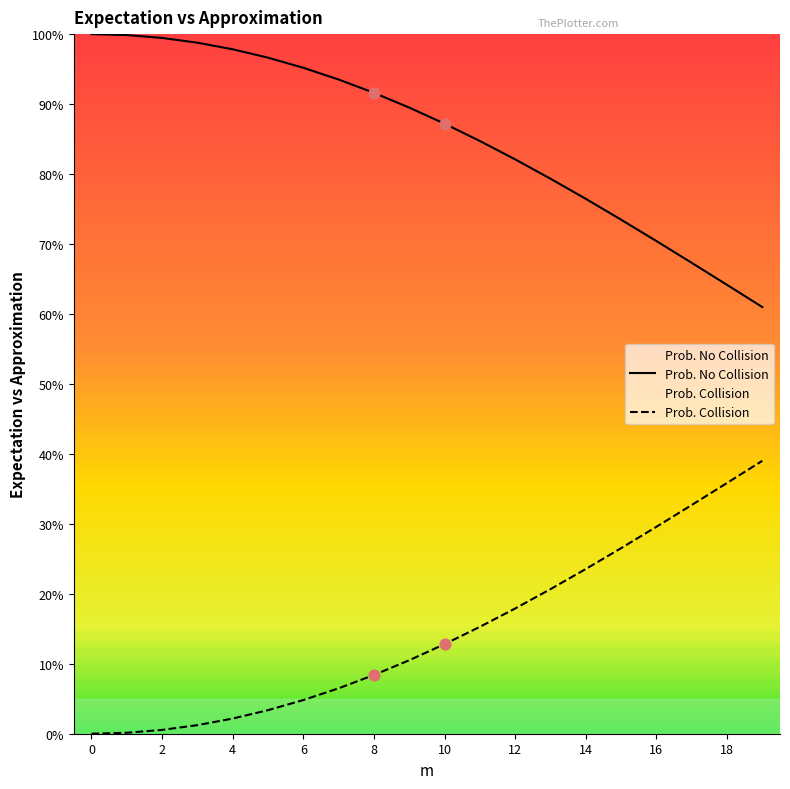

What are all the series names shown in the legend?

Prob. No Collision, Prob. Collision